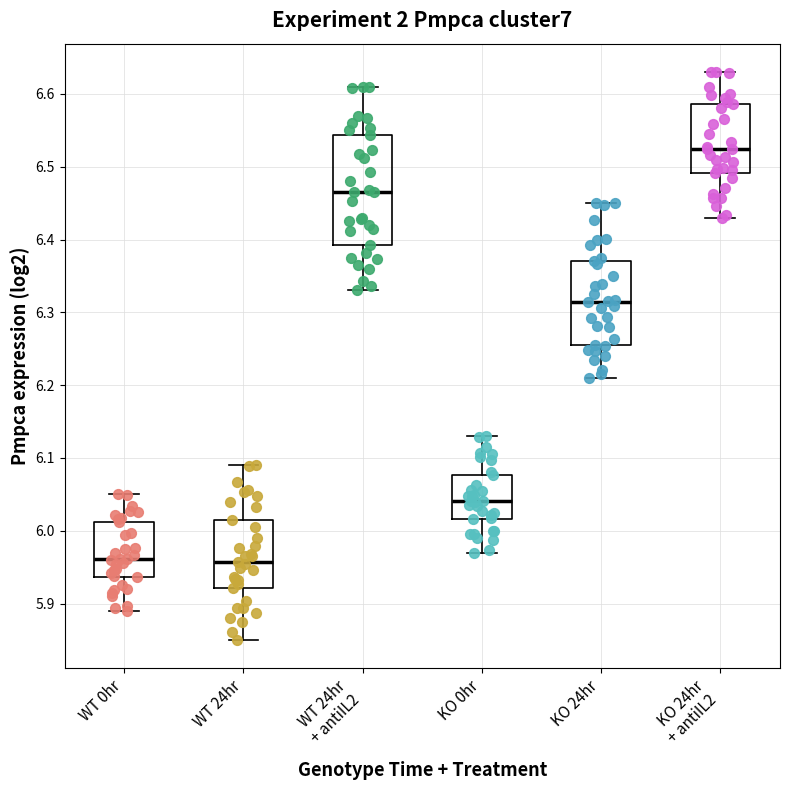

Reading left to right, read every box against the y-axis: the position of its median line, the range the box covers, and the ends of its whiskers. The values are not printed on the chart, so give them approximately, as read against the axis.

WT 0hr: median 5.96, box 5.94 to 6.01, whiskers 5.89 to 6.05
WT 24hr: median 5.96, box 5.92 to 6.02, whiskers 5.85 to 6.09
WT 24hr + antiIL2: median 6.46, box 6.39 to 6.54, whiskers 6.33 to 6.61
KO 0hr: median 6.04, box 6.02 to 6.08, whiskers 5.97 to 6.13
KO 24hr: median 6.31, box 6.25 to 6.37, whiskers 6.21 to 6.45
KO 24hr + antiIL2: median 6.52, box 6.49 to 6.59, whiskers 6.43 to 6.63